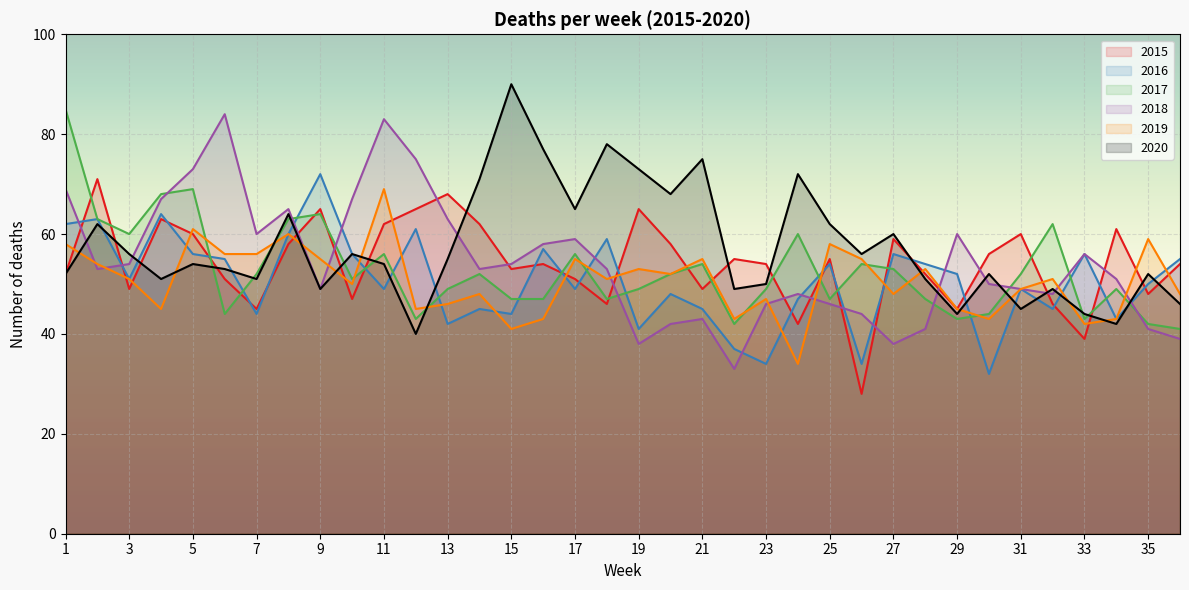

Reading right to left, list all the values displayed in this chart.

2015: 54	48	61	39	46	60	56	45	52	59	28	55	42	54	55	49	58	65	46	51	54	53	62	68	65	62	47	65	58	45	51	60	63	49	71	52
2016: 55	50	43	56	45	49	32	52	54	56	34	54	47	34	37	45	48	41	59	49	57	44	45	42	61	49	56	72	60	44	55	56	64	51	63	62
2017: 41	42	49	43	62	52	44	43	47	53	54	47	60	49	42	54	52	49	47	56	47	47	52	49	43	56	51	64	63	52	44	69	68	60	63	85
2018: 39	41	51	56	48	49	50	60	41	38	44	46	48	46	33	43	42	38	53	59	58	54	53	63	75	83	67	49	65	60	84	73	67	54	53	69
2019: 48	59	43	42	51	49	43	45	53	48	55	58	34	47	43	55	52	53	51	55	43	41	48	46	45	69	50	55	60	56	56	61	45	51	54	58
2020: 46	52	42	44	49	45	52	44	51	60	56	62	72	50	49	75	68	73	78	65	77	90	71	55	40	54	56	49	64	51	53	54	51	56	62	52